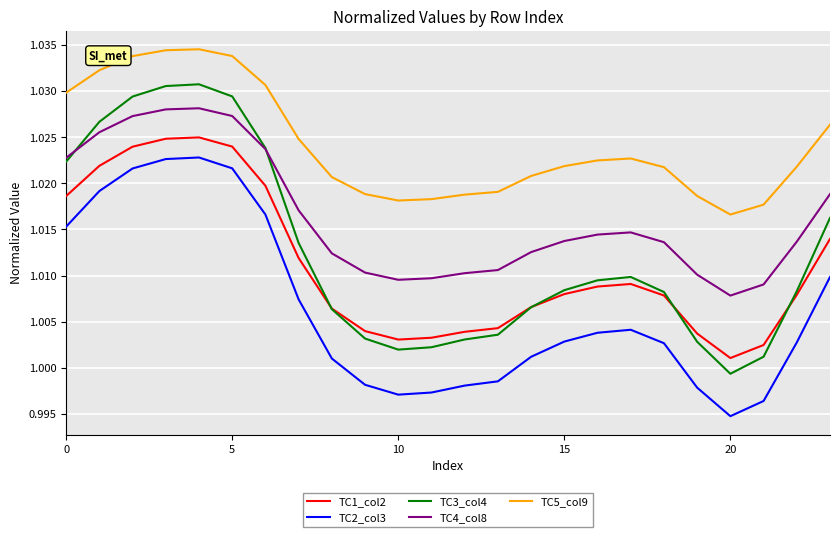

True or false: TC1_col2 has more than 2 points higher than both neighbors.

False